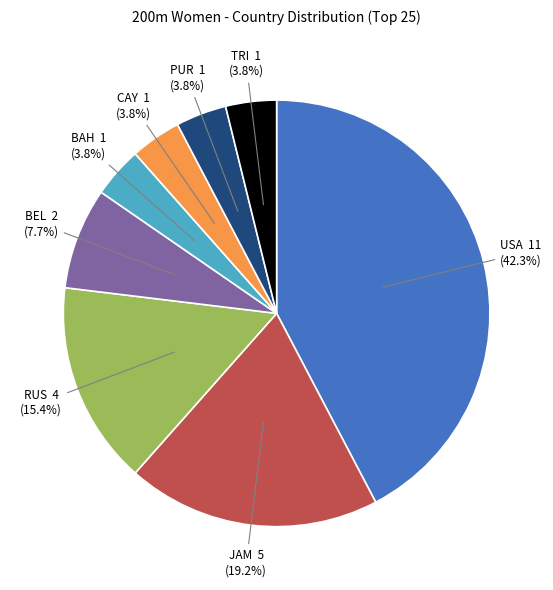

Is the sum of USA and BAH greater than half?

No